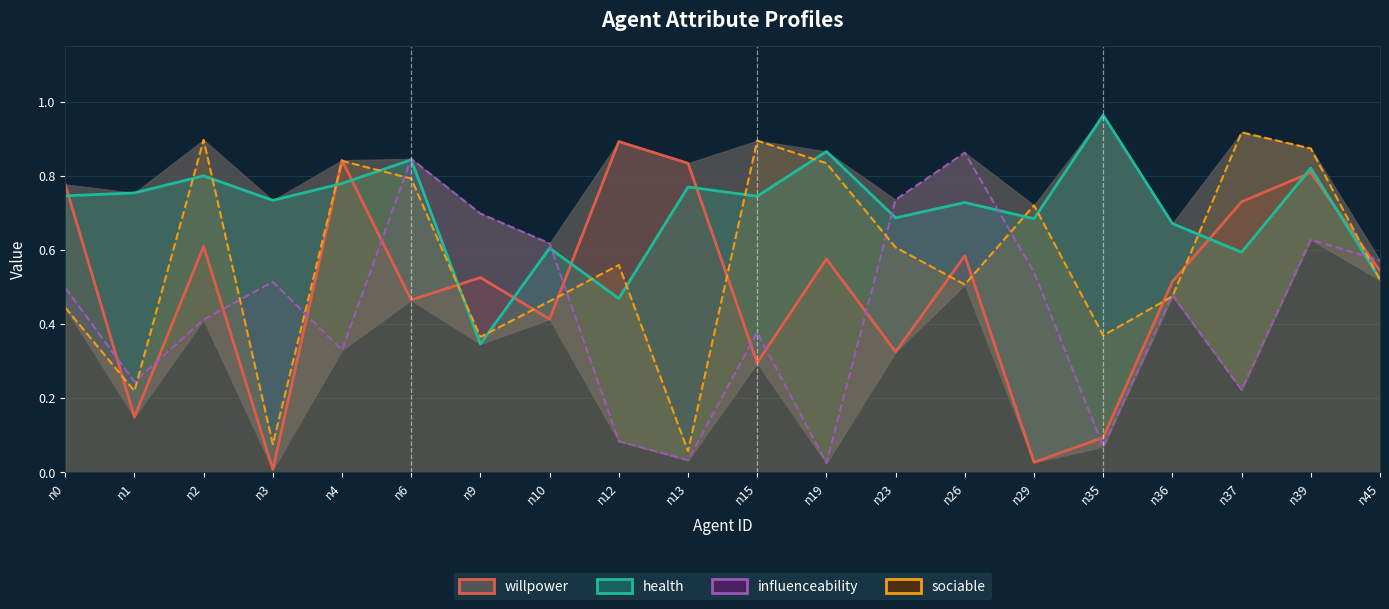

Which series ends up on top after the final intersection of influenceability and sociable?

influenceability